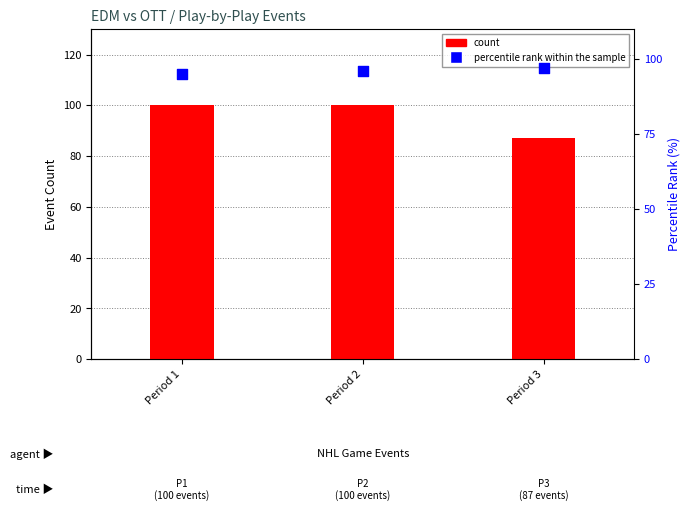

Which series has the largest total across all categories?

percentile rank within the sample